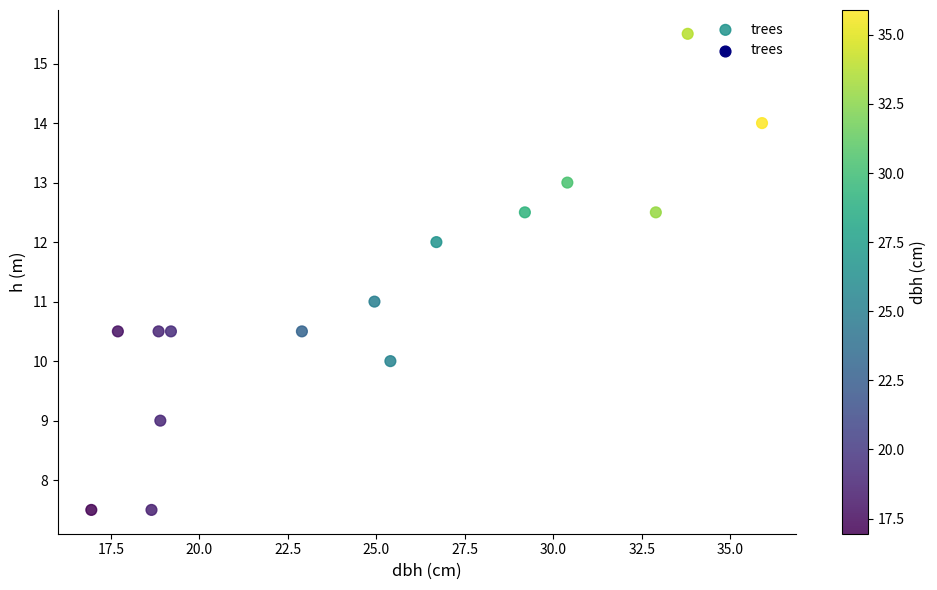

What is the range of Y values (max minus min)?

8.0